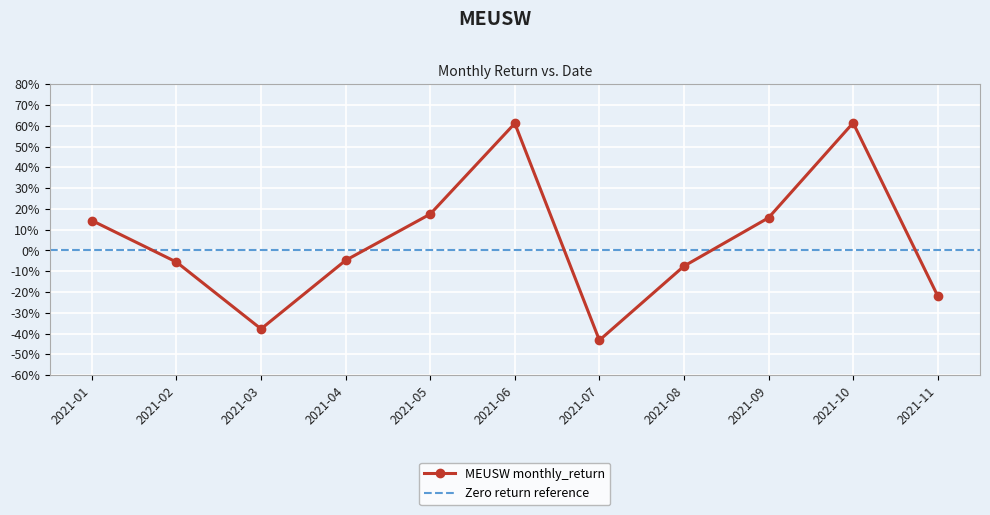

What is the change in value from 2021-02 to 2021-07?

-0.4